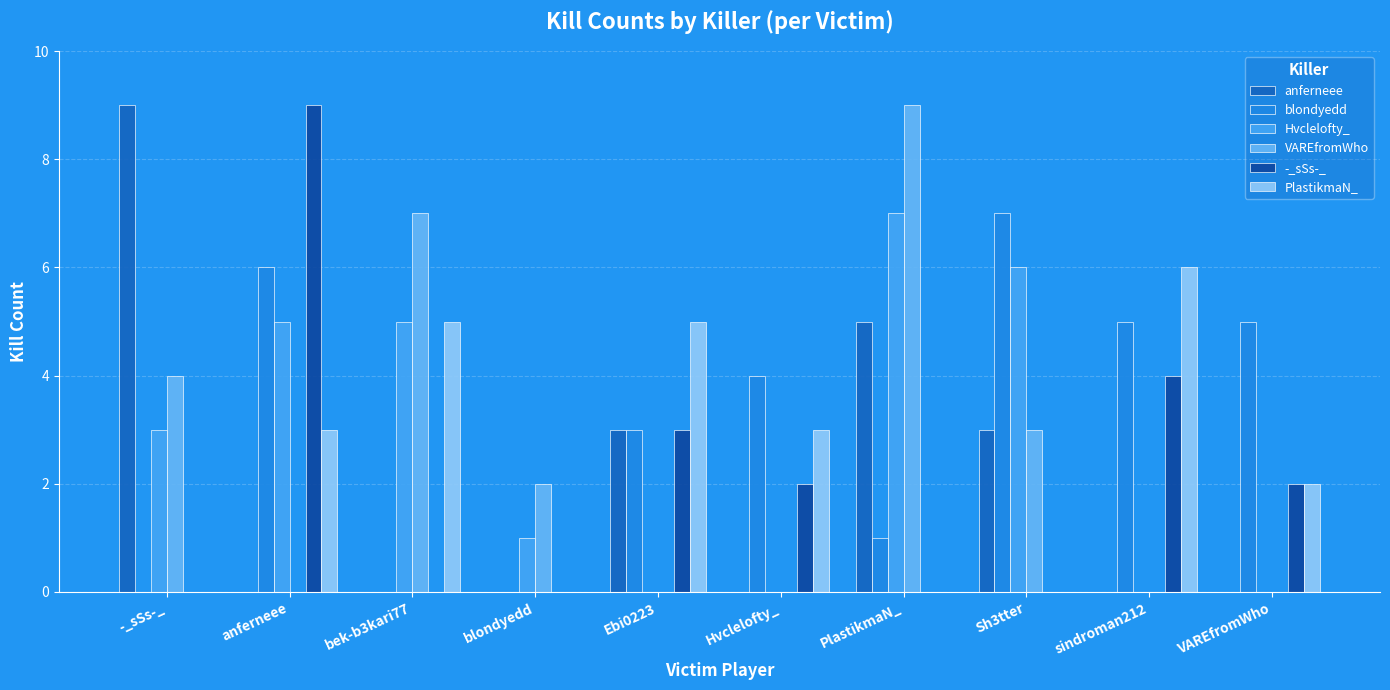

What is the label of the 6th bar from the left?

Hvclelofty_